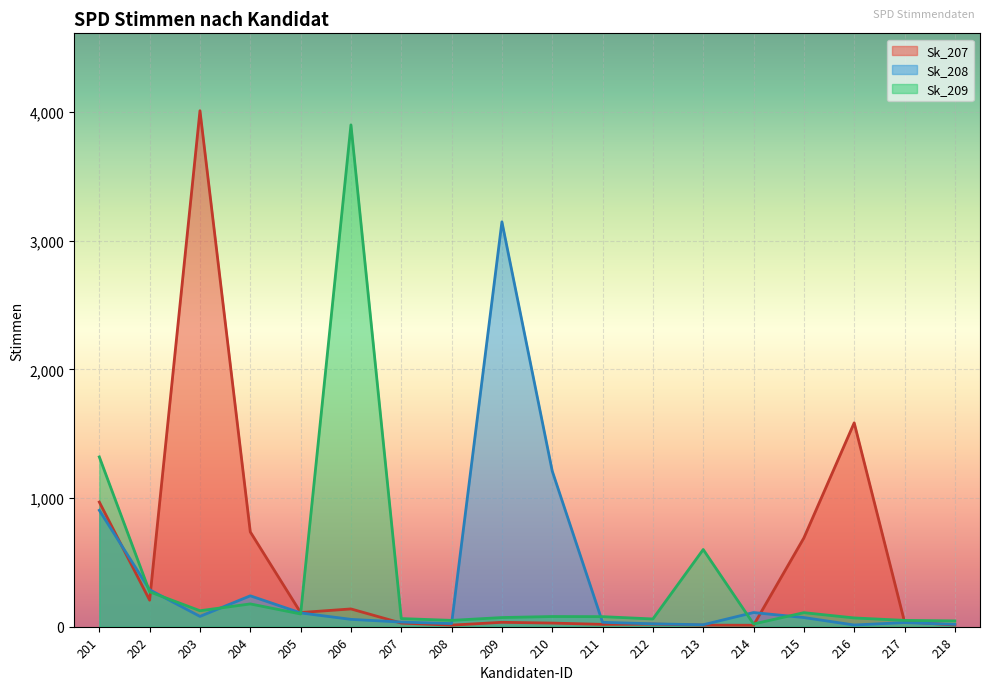

What is the sum of the Sk_208 values at 214 and 208?

134